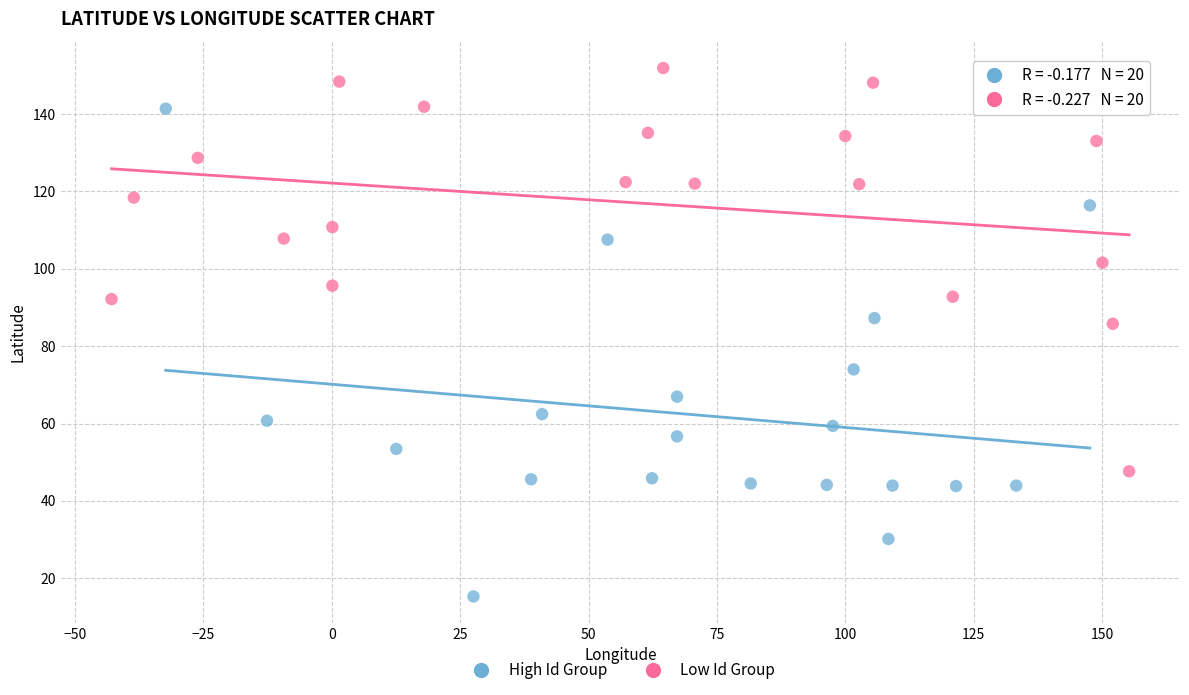

Which series has the largest Y range (max minus min)?

High Id Group